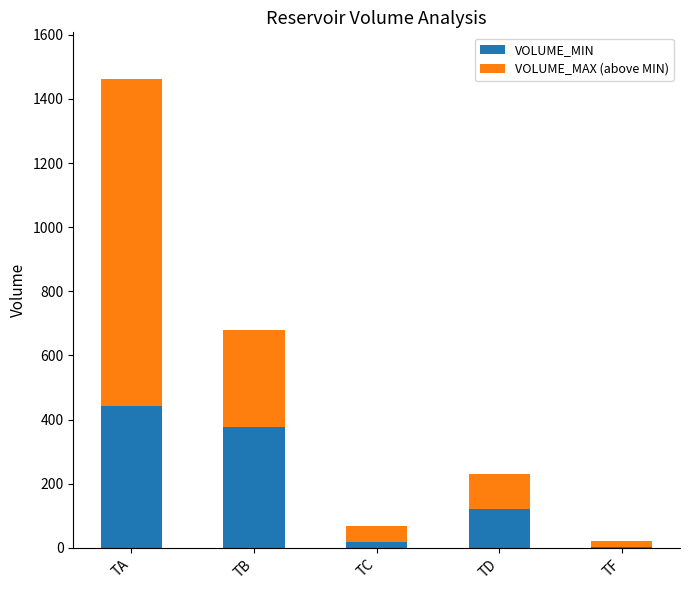

What is the highest value of the VOLUME_MIN series?

442.4